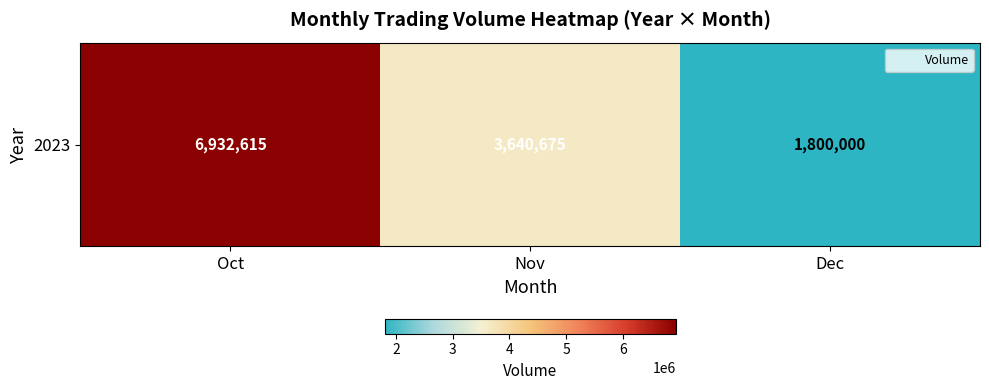

The value at Dec is 486614. True or false?

False